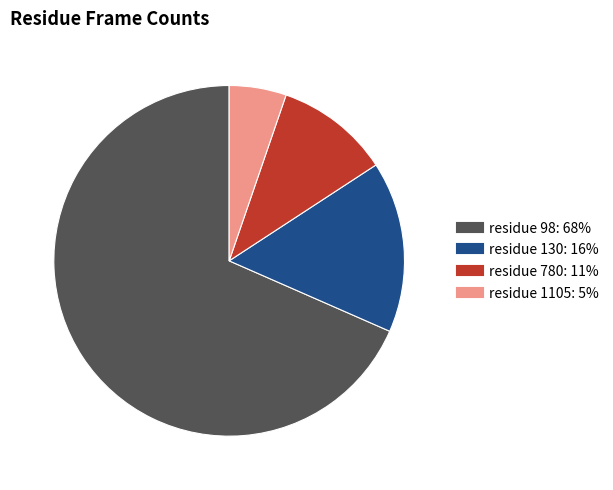

How many segments does this pie chart have?

4